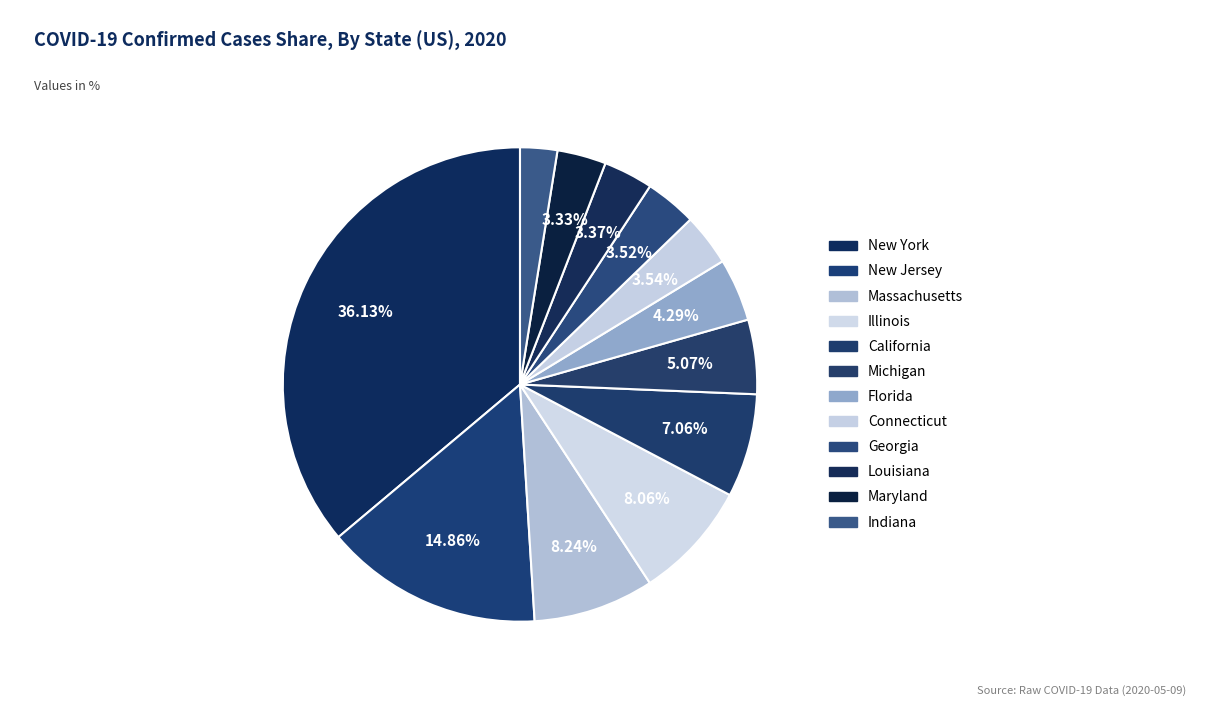

How many segments does this pie chart have?

12